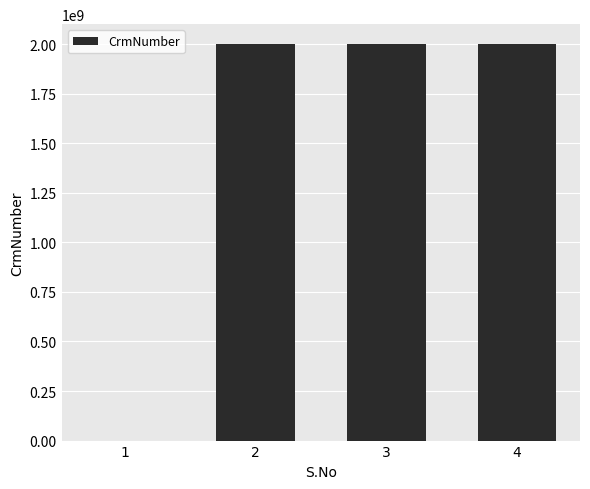

True or false: the data shows 3560590614 at 3.

False